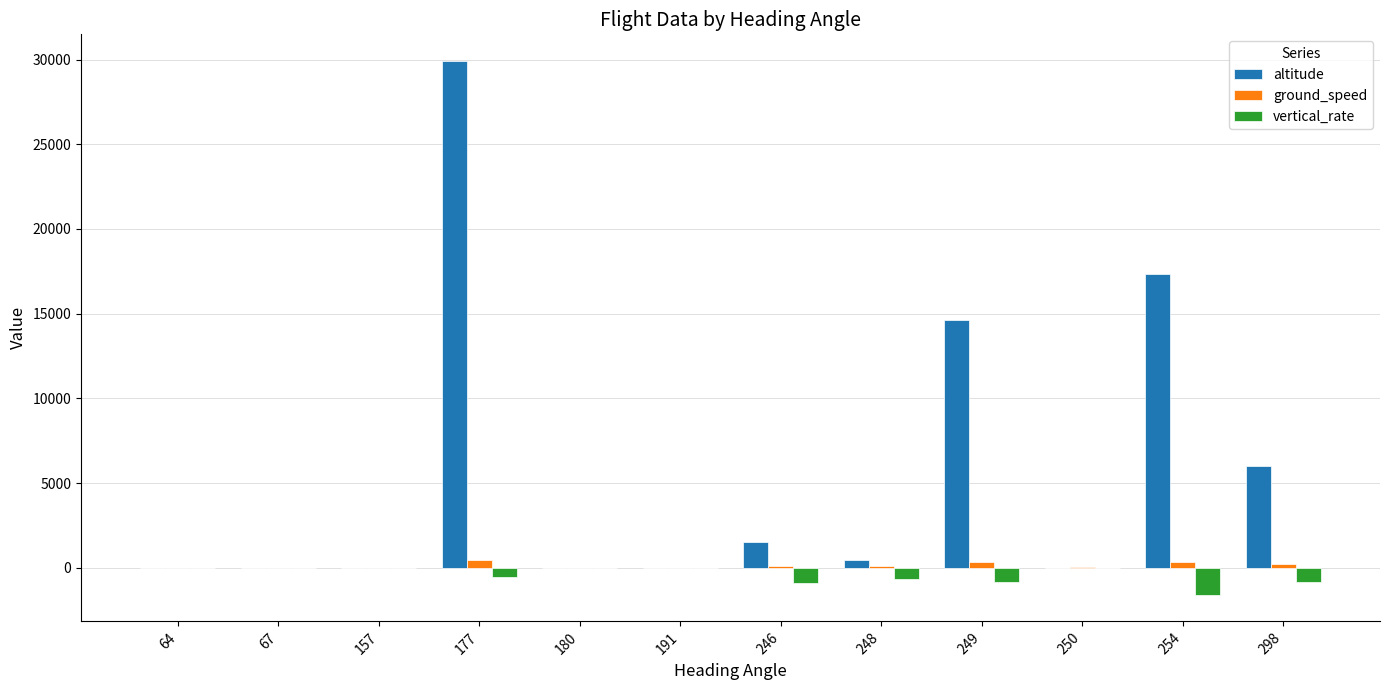

What is the sum of all altitude values?

69817.5